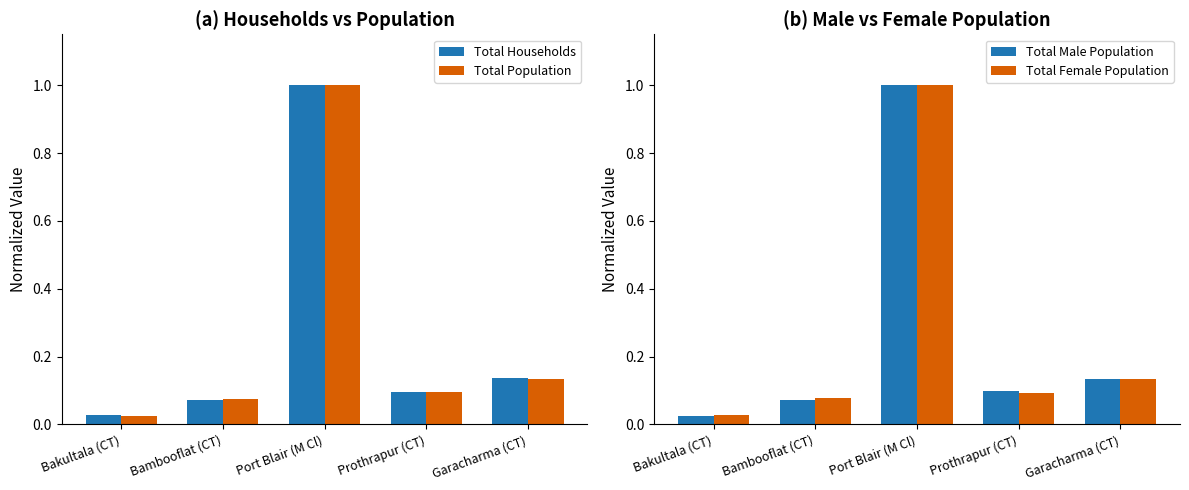

At how many categories does at least one series exceed 0?

5